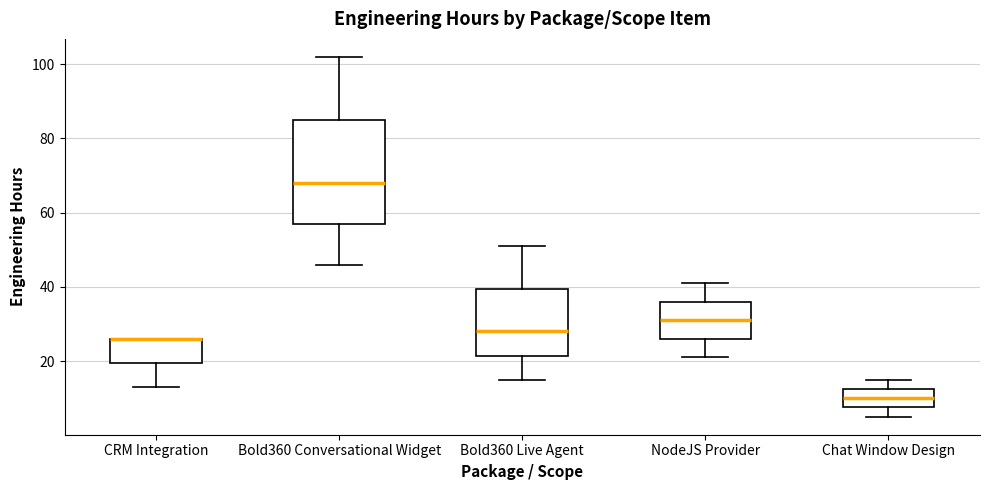

Which box is the tallest, from its lower edge to its upper edge?

Bold360 Conversational Widget